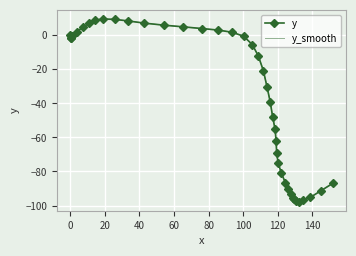

How many interior local valleys does the y series have?

2